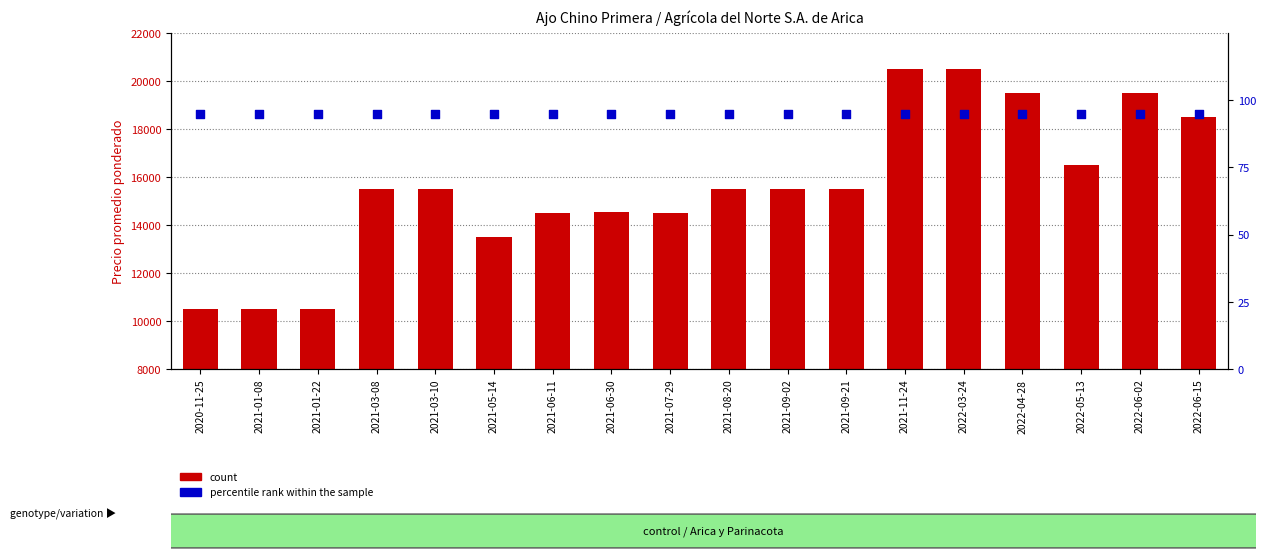

At which category is the sum across all series the highest?

2021-11-24